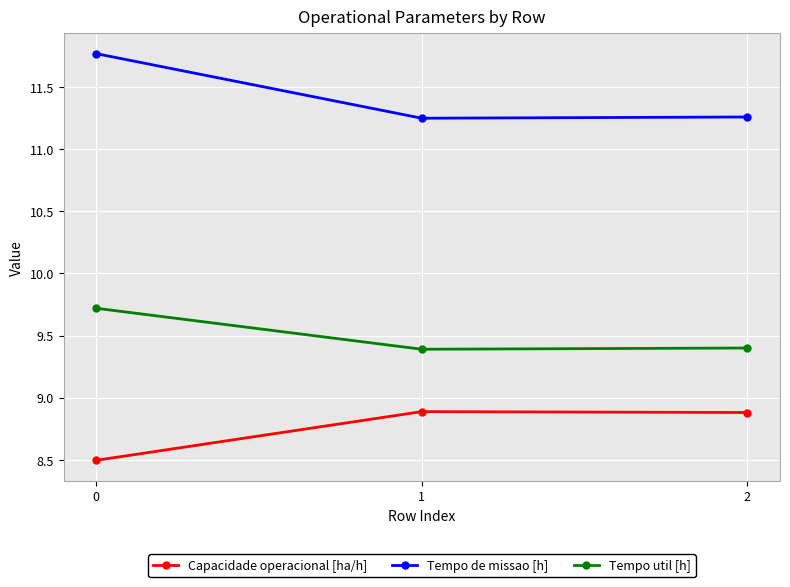

Rank the series by their maximum value, from lowest to highest.

Capacidade operacional [ha/h], Tempo util [h], Tempo de missao [h]